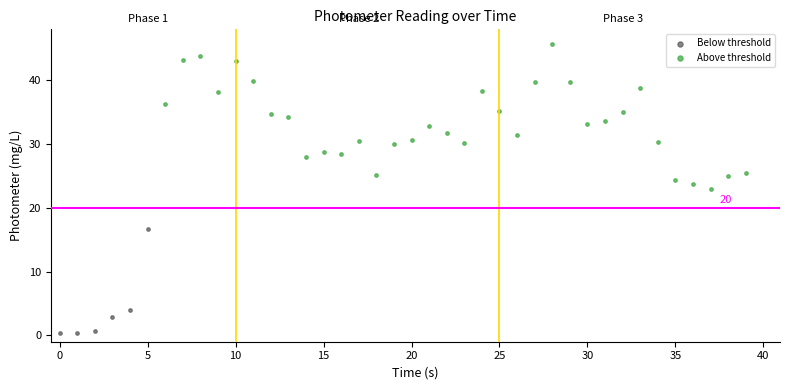

What are all the series names shown in the legend?

Below threshold, Above threshold